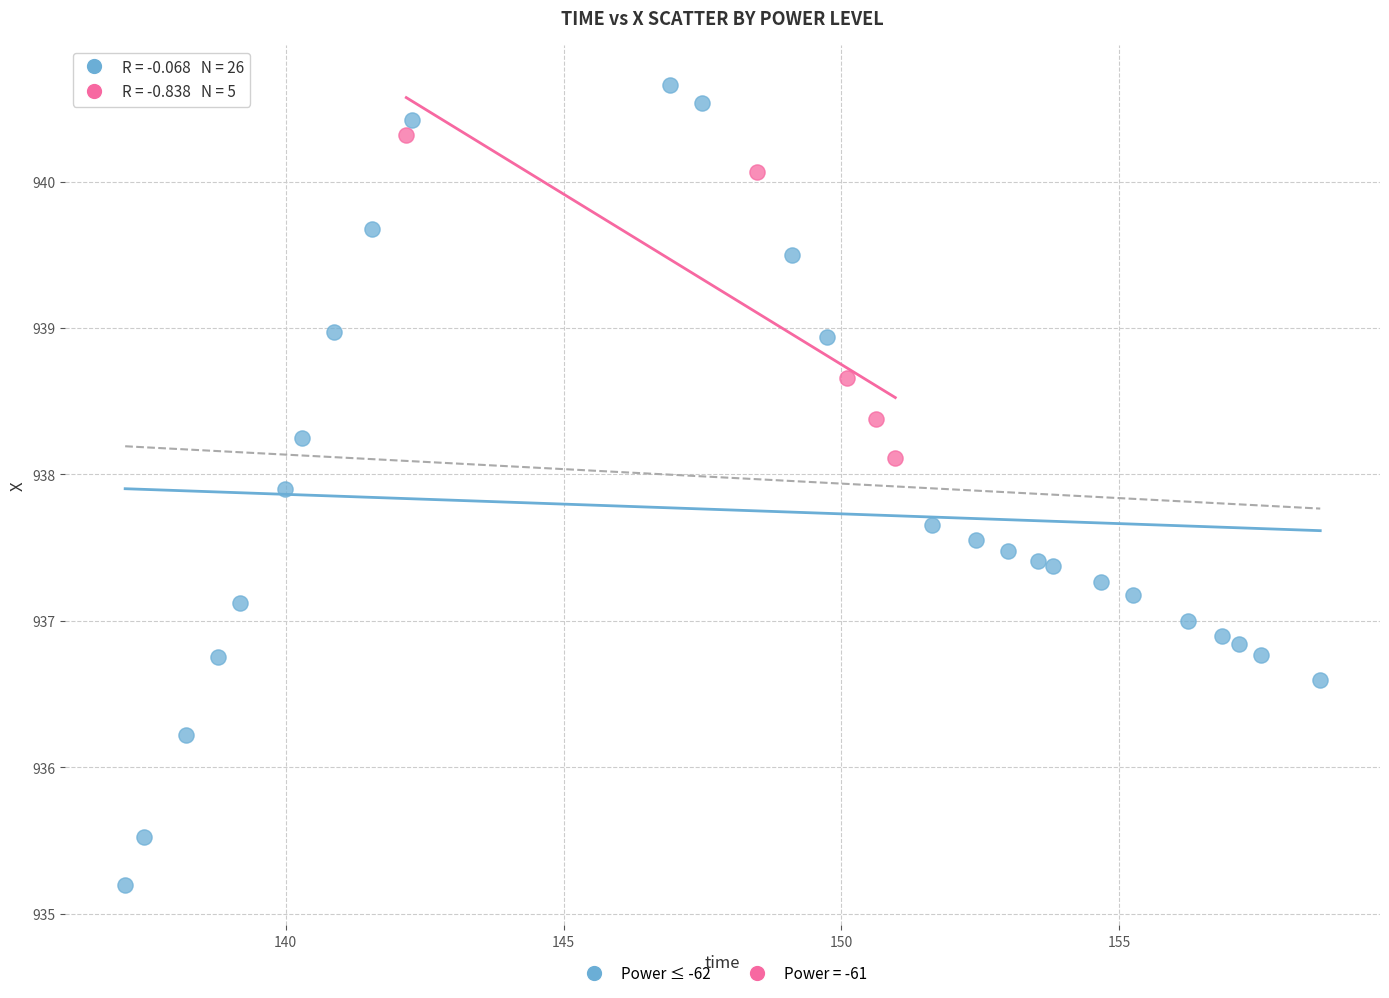

Which series contains the lowest Y value?

Power ≤ -62